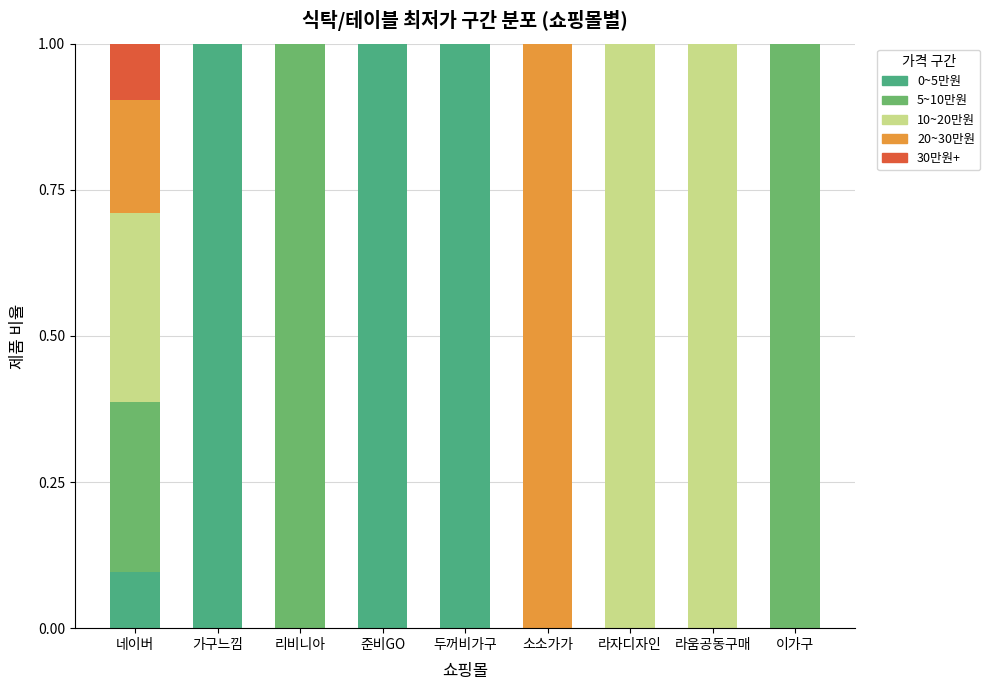

How many data points does each series have?

9